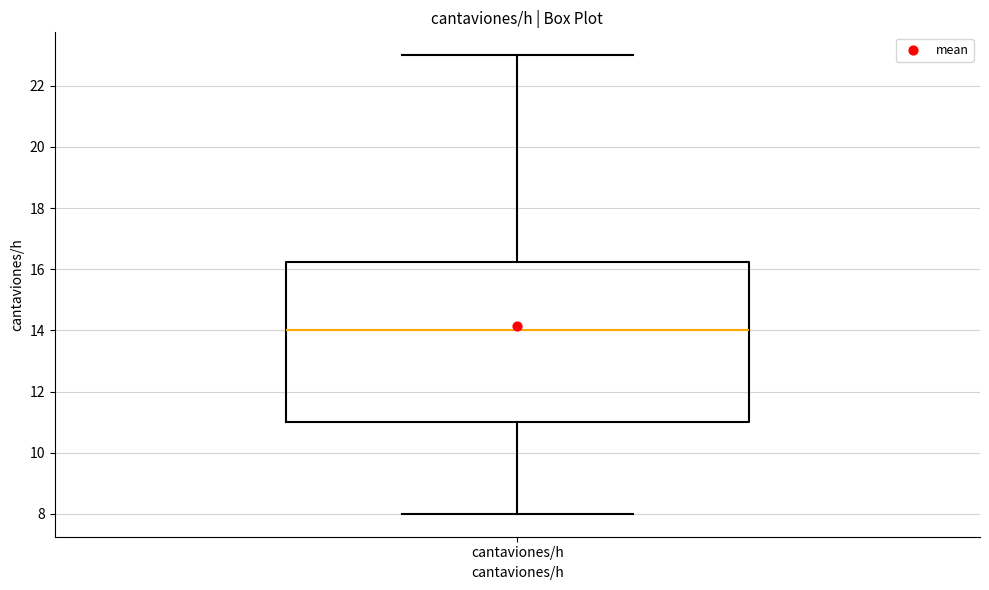

Transcribe this box plot: give where the median line is, the range the box spans, and where the two whiskers end, as read against the y-axis. The values are not printed on the chart, so give them approximately, as read against the axis.

median 14.0, box 11.0 to 16.2, whiskers 8.0 to 23.0